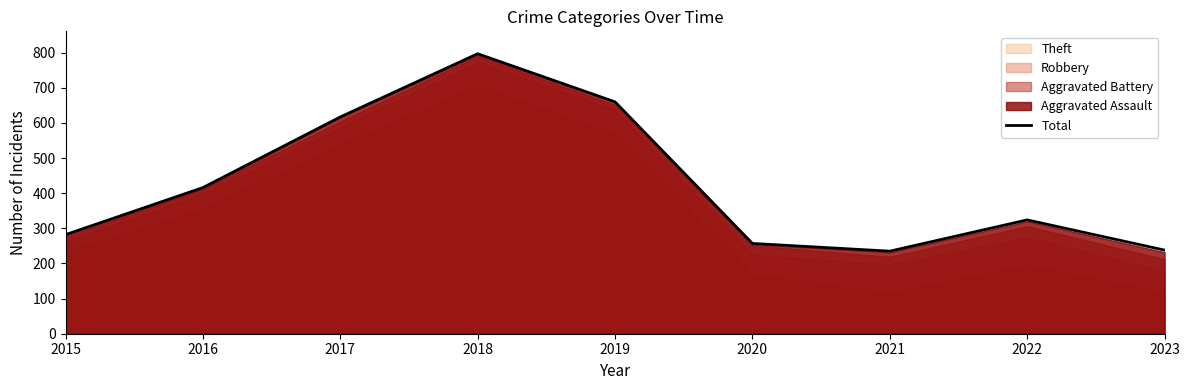

List the labels in order of value, smallest first.

2021, 2023, 2020, 2015, 2022, 2016, 2017, 2019, 2018